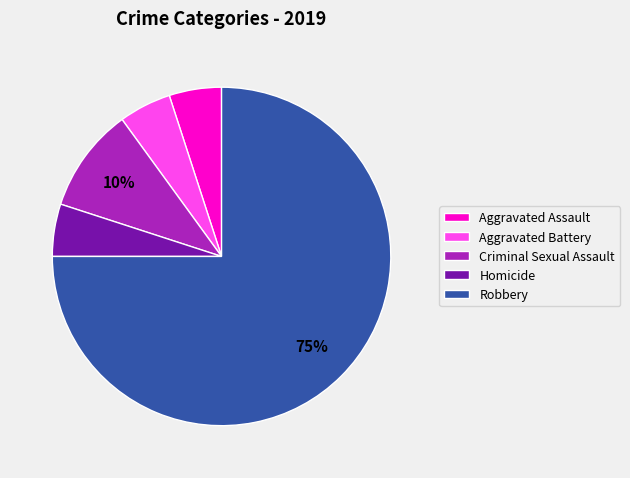

To the nearest percent, what portion does Homicide represent?

5%